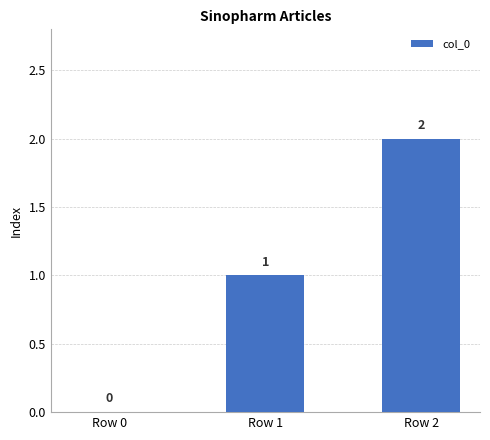

At which label is the value closest to 1?

Row 1